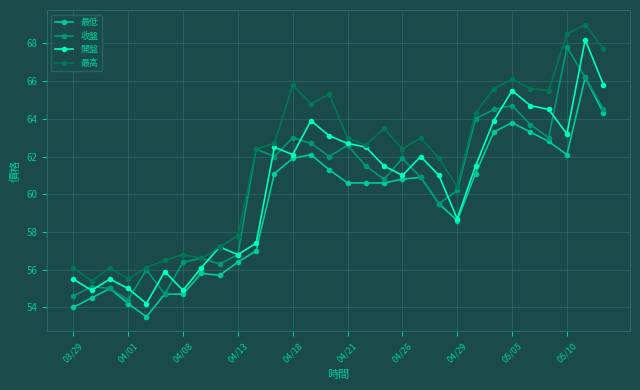

True or false: 最低 and 最高 cross at least once.

False